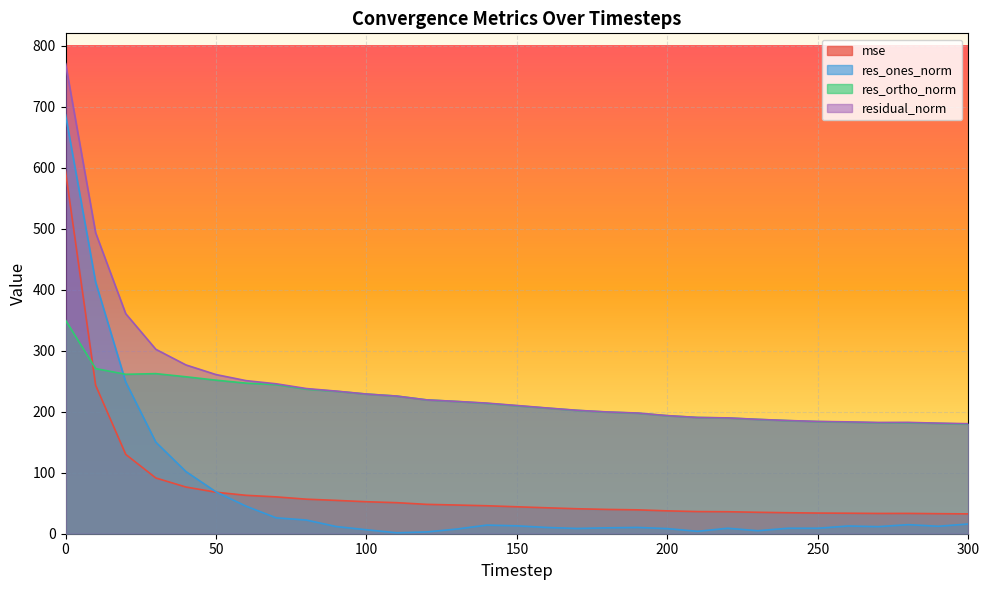

True or false: residual_norm has more than 0 interior local peaks.

True